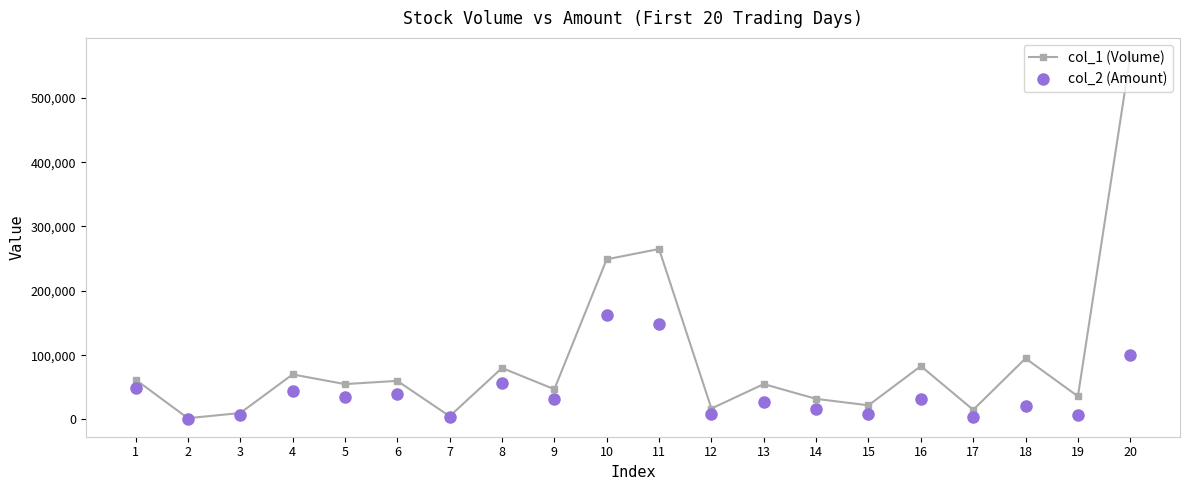

What is the value of the col_1 (Volume) point at the 8th from the left?

80000